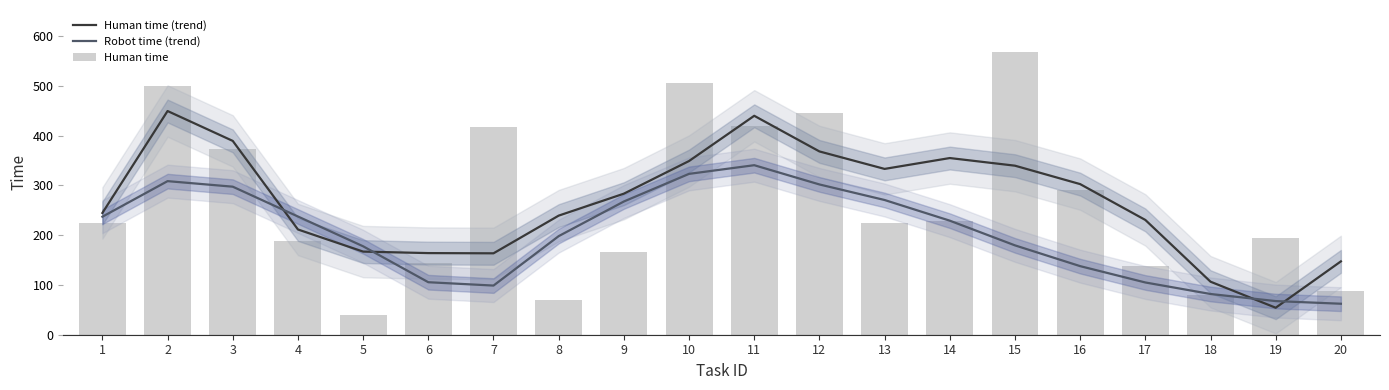

The Human time series shows 417.0 at 7. True or false?

True